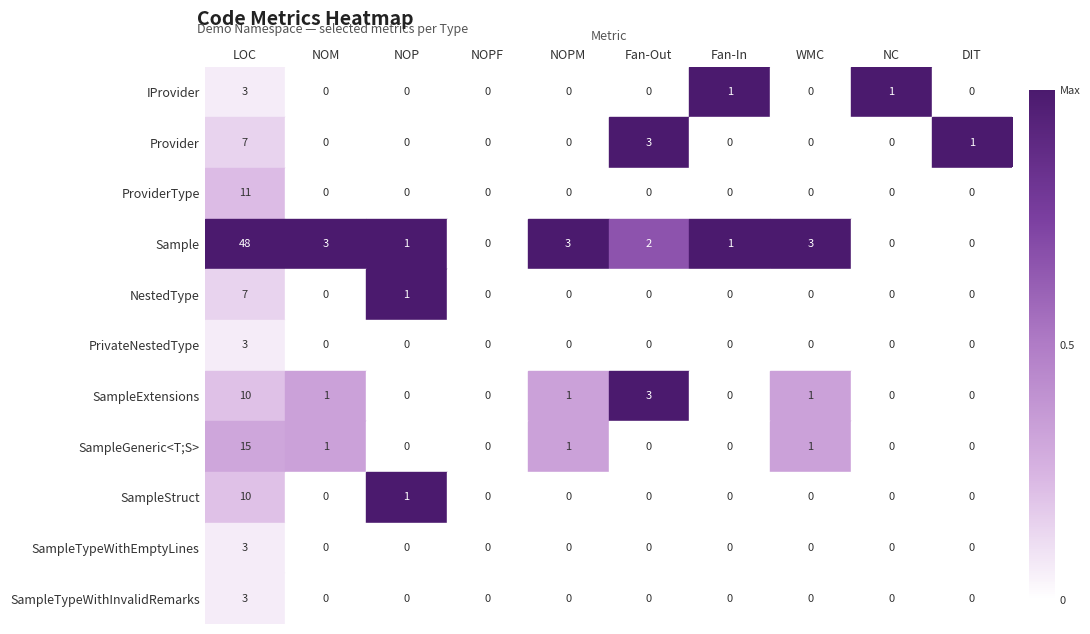

Which category has the highest value across all series?

LOC